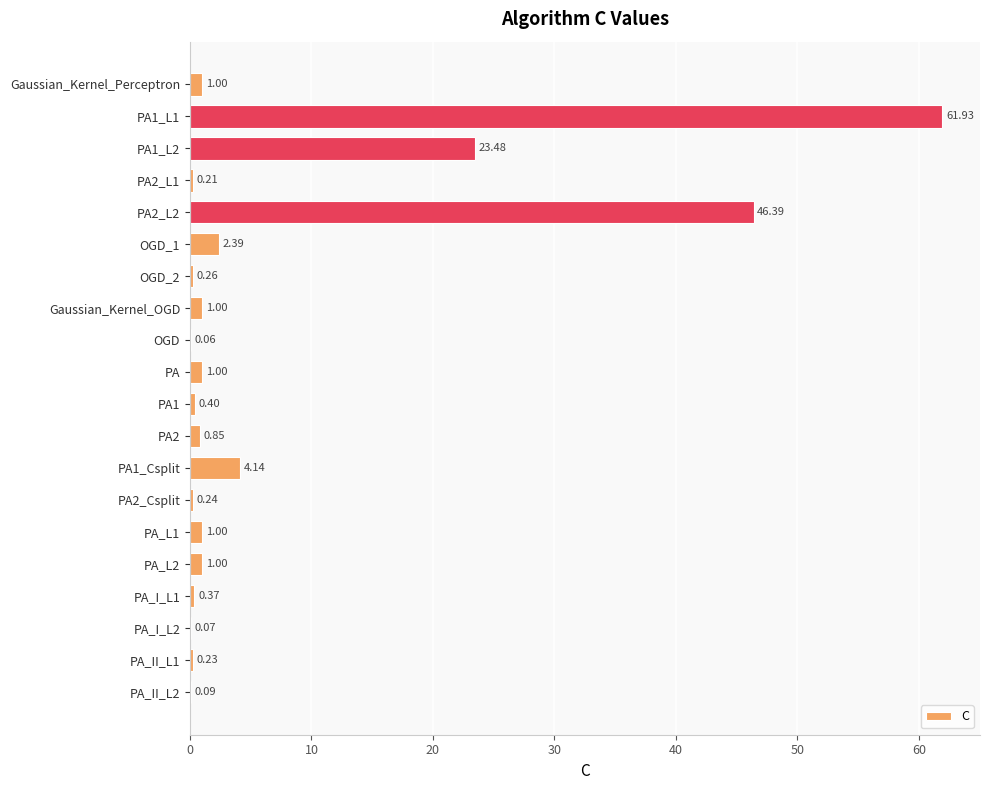

What is the sum of the values at OGD_2 and PA2_L2?

46.6